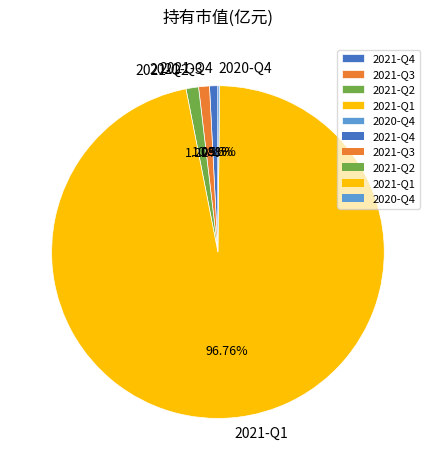

Combined, do 2021-Q4 and 2021-Q3 account for over 50%?

No